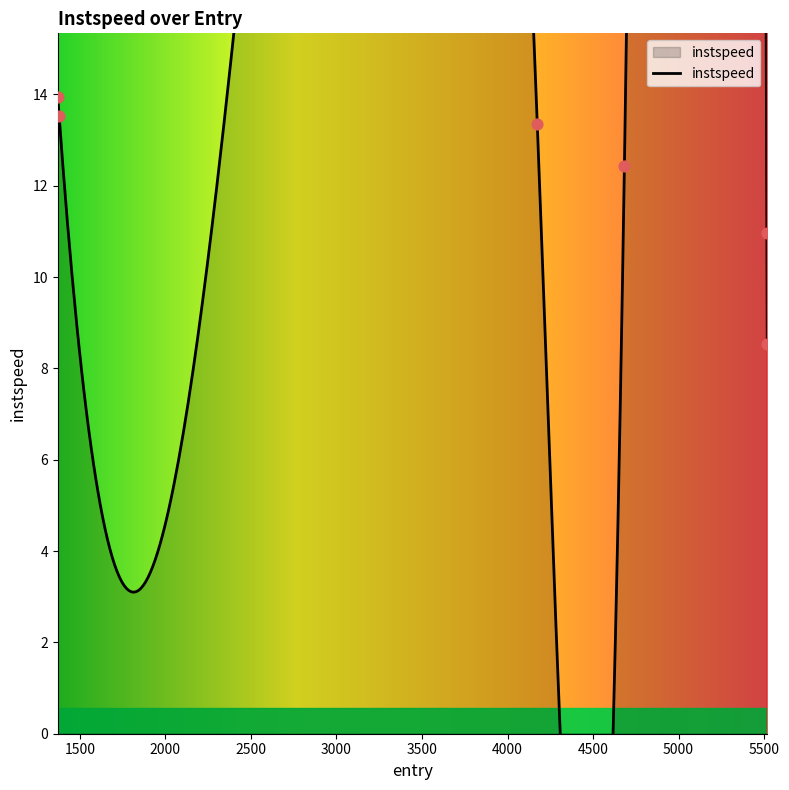

What is the change in value from 1378.8024170648662 to 5516.118371864329?

-2.6